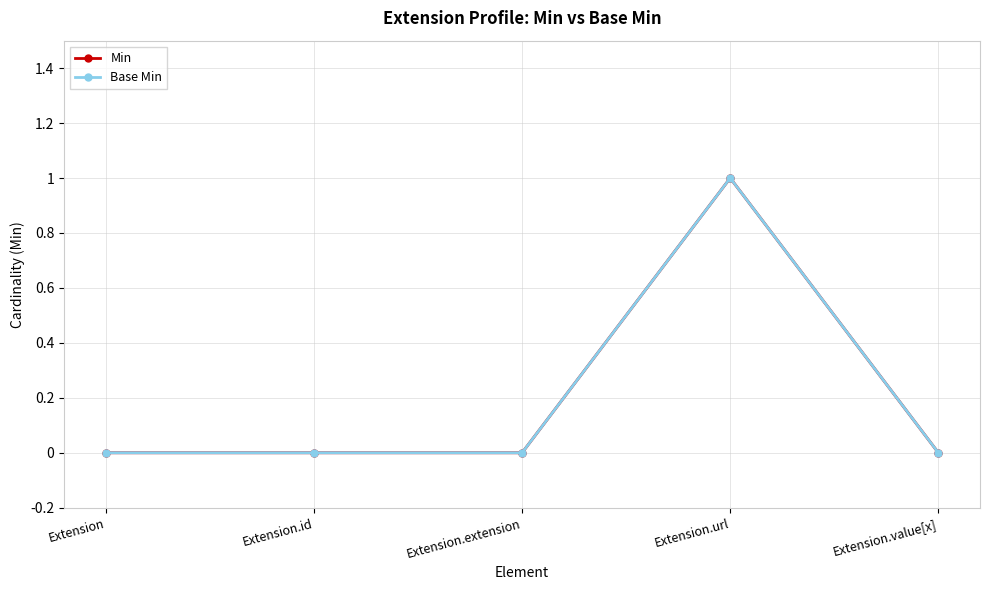

Is it true that Base Min equals 0 at Extension?

True